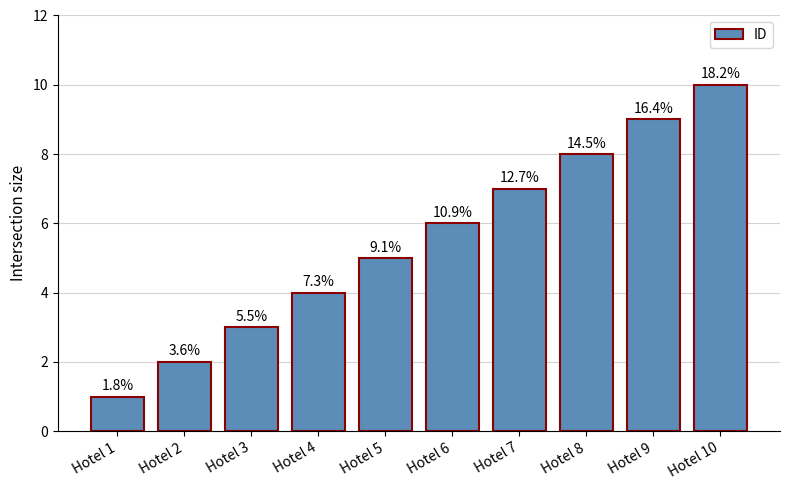

Are the bars horizontal?

No